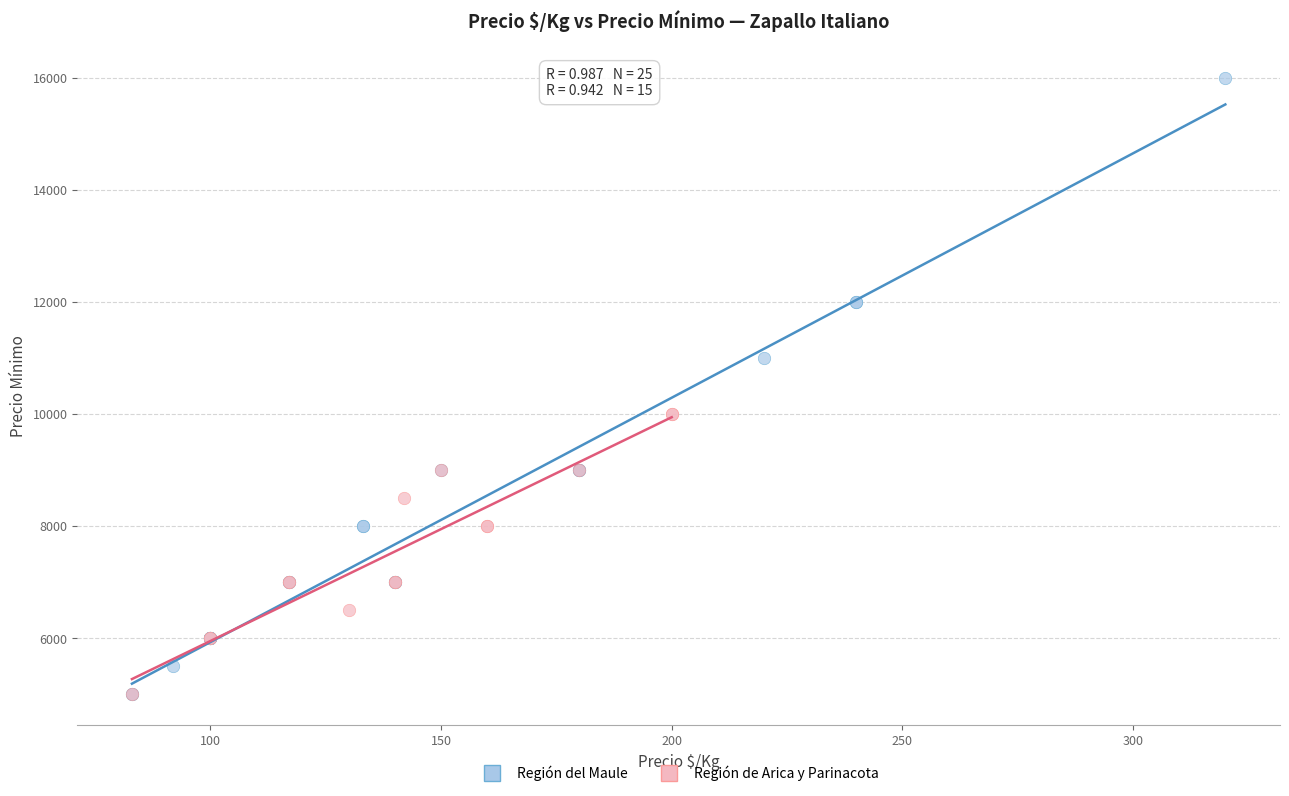

Which series contains the highest Y value?

Región del Maule